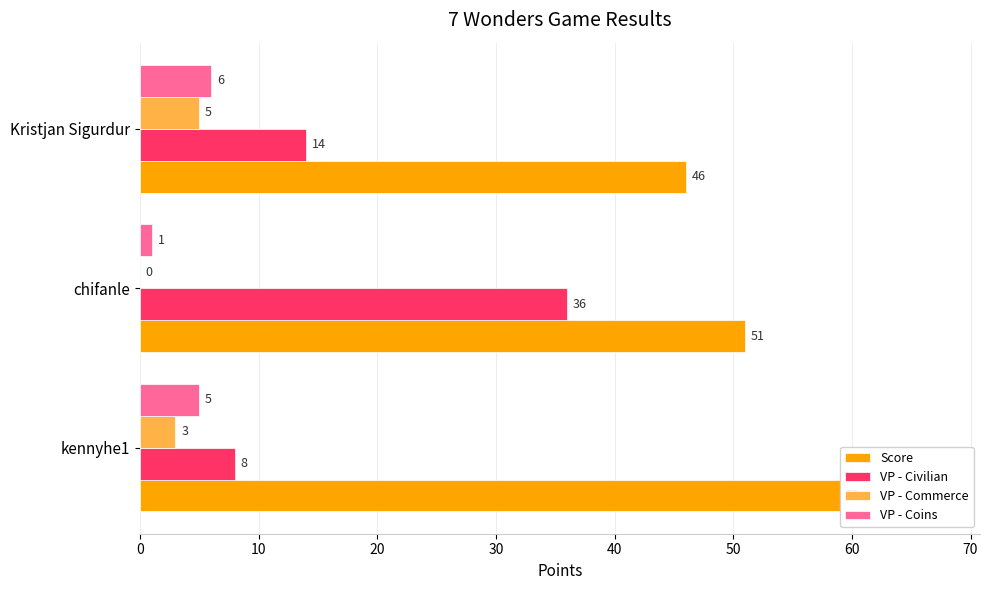

True or false: VP - Civilian has a value of 14 at Kristjan Sigurdur.

True